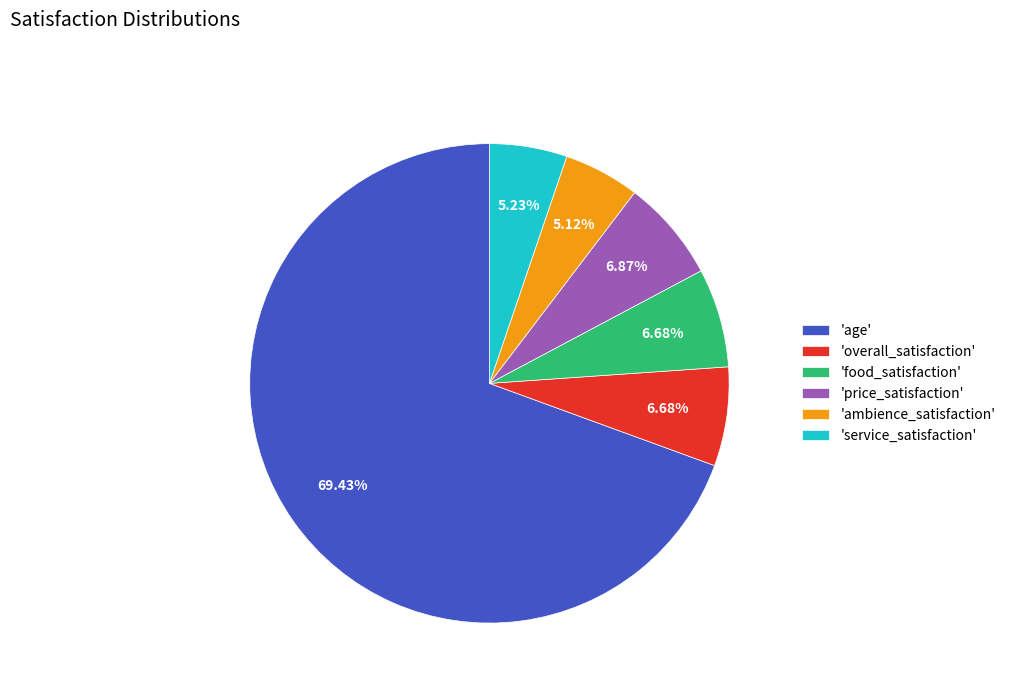

Approximately how many times larger is the value at 'age' compared to 'service_satisfaction'?

13.3